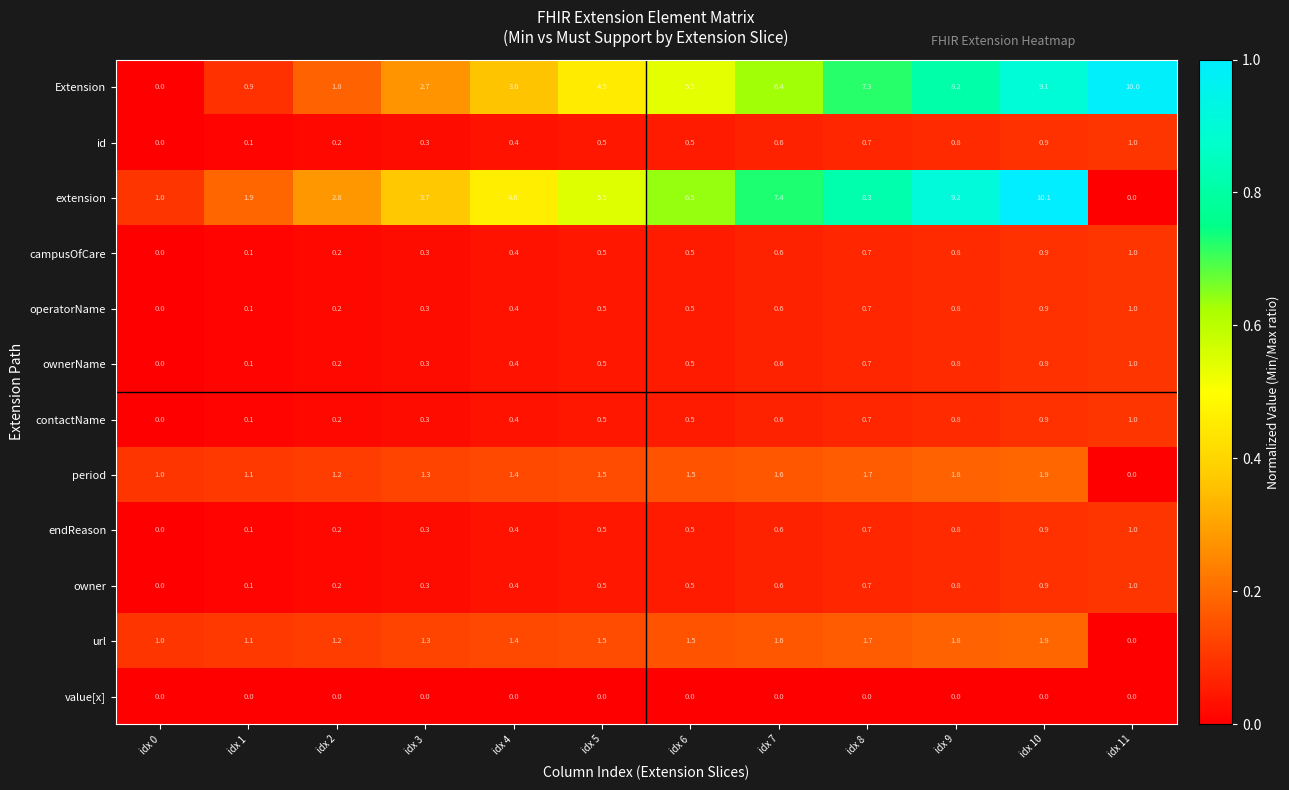

Where is endReason nearest to the value 0?

idx 0